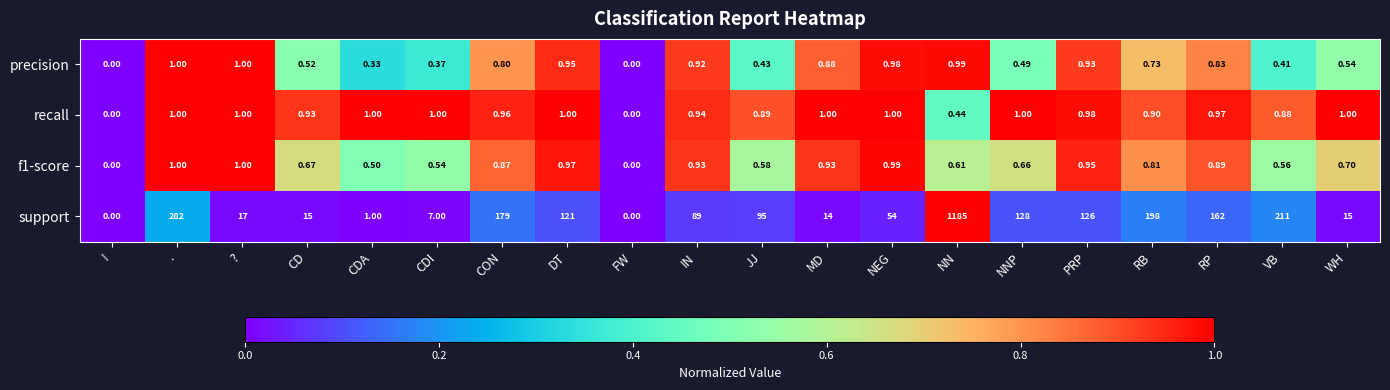

Which series has the largest range (max minus min)?

support